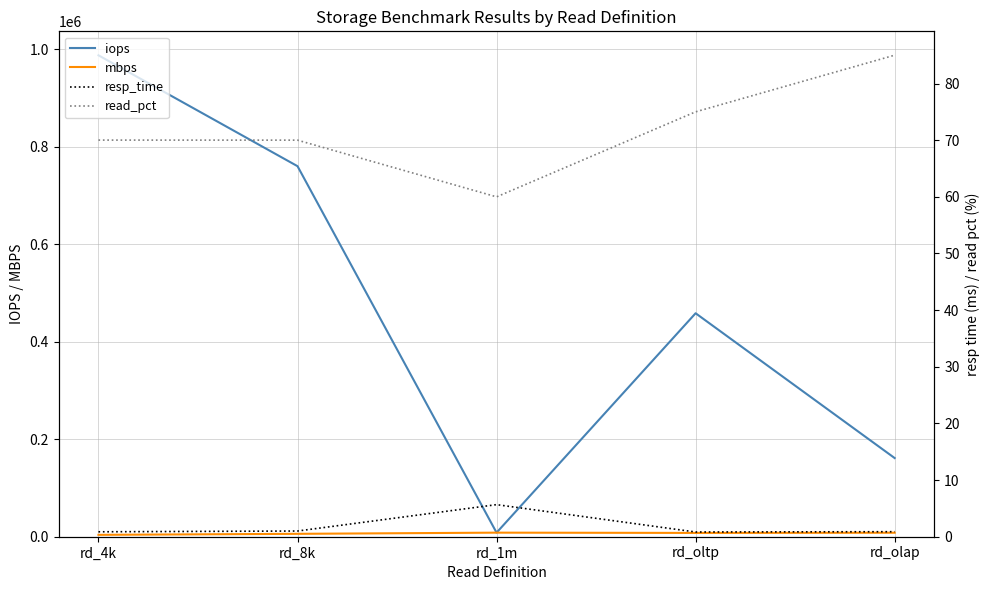

True or false: resp_time and read_pct intersect in this chart.

False